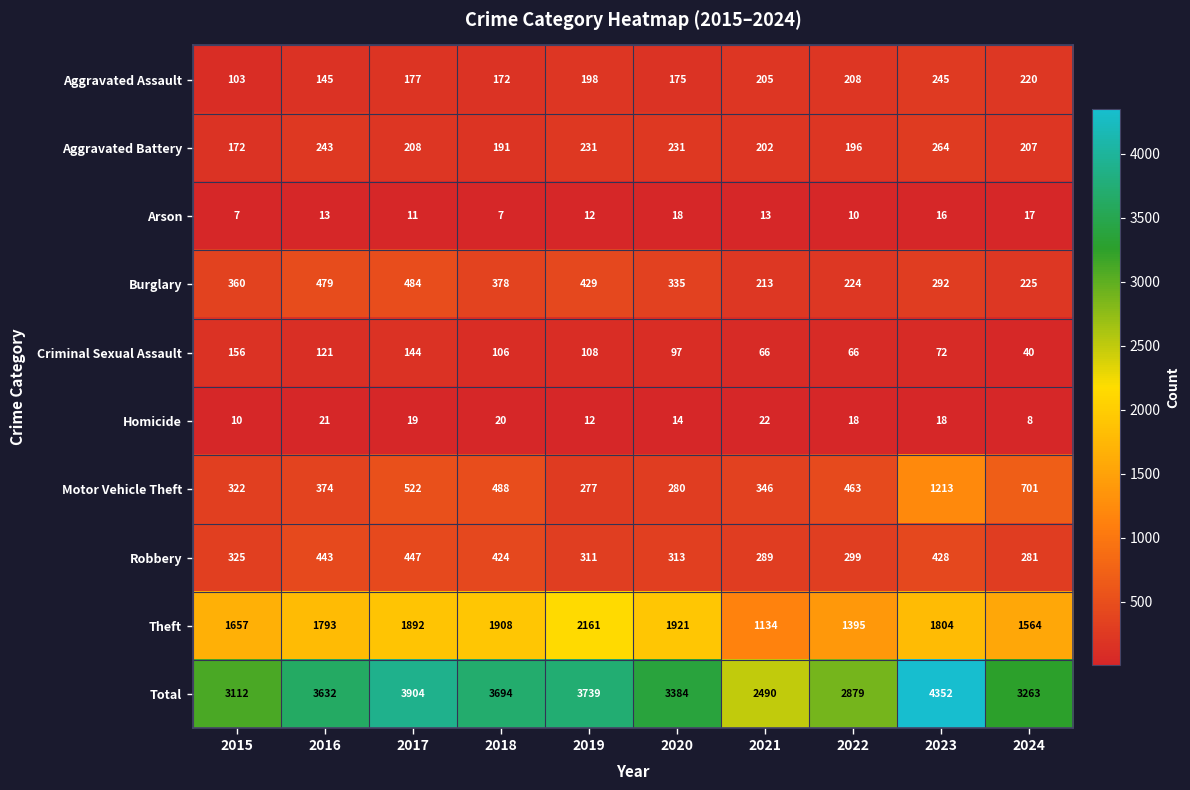

How many values in the Total series are below 3632?

5